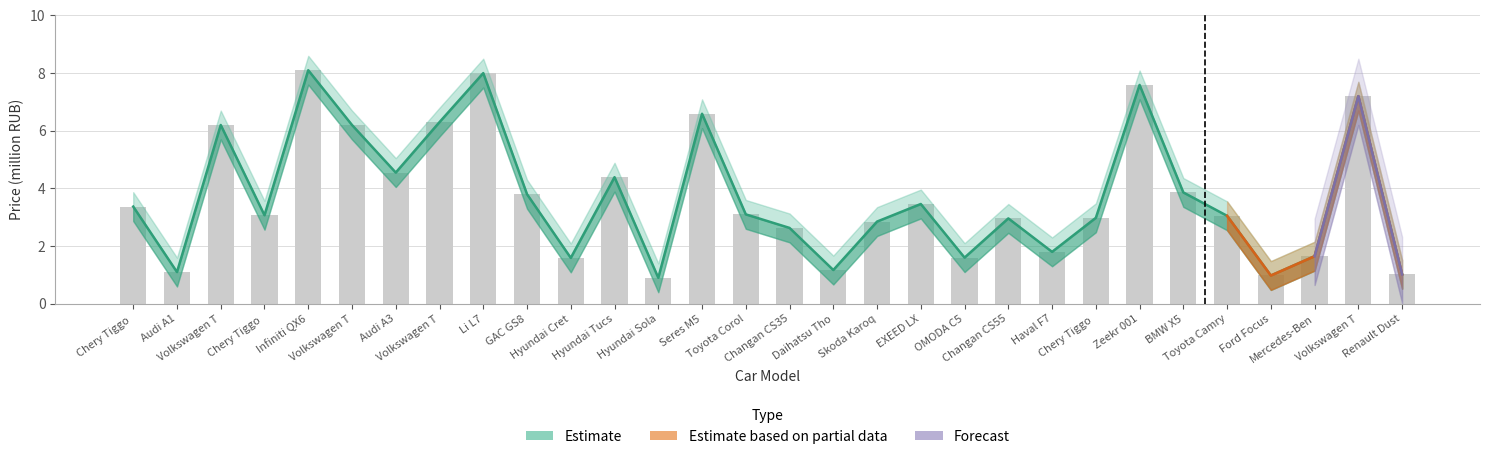

At how many categories does at least one series exceed 6?

8